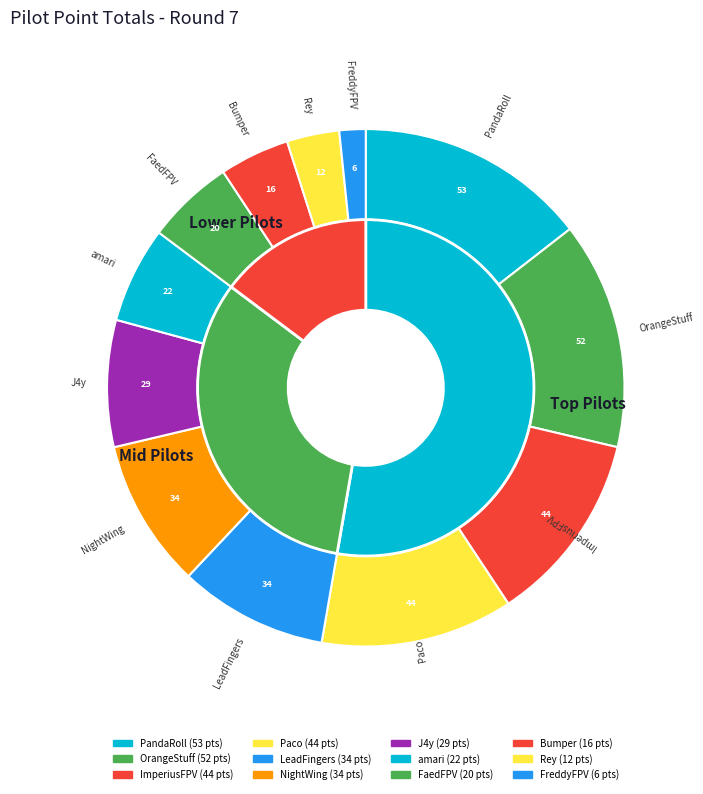

What is the smallest slice in the pie chart?

FreddyFPV